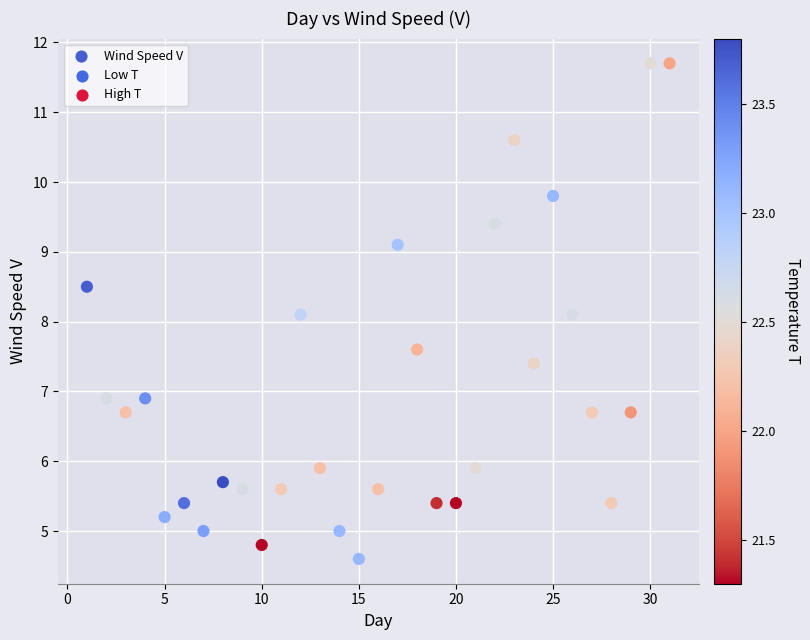

What is the range of Y values (max minus min)?

7.1